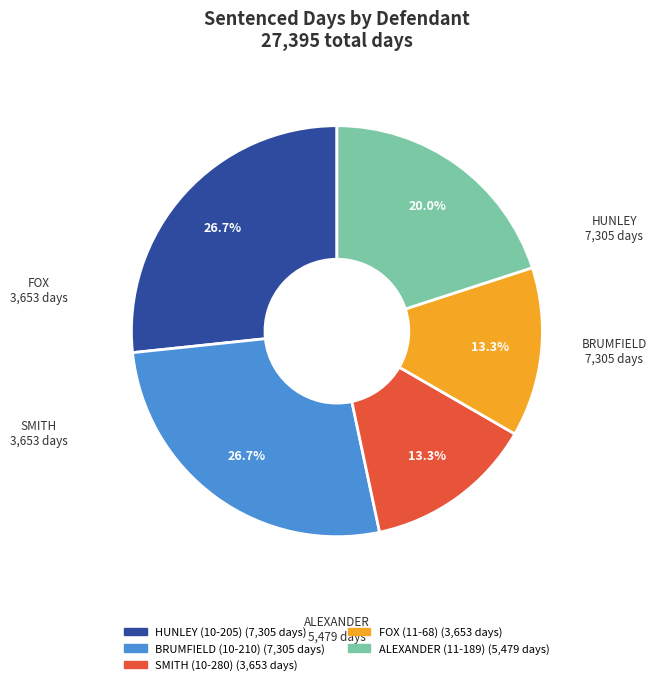

How many segments does this pie chart have?

5